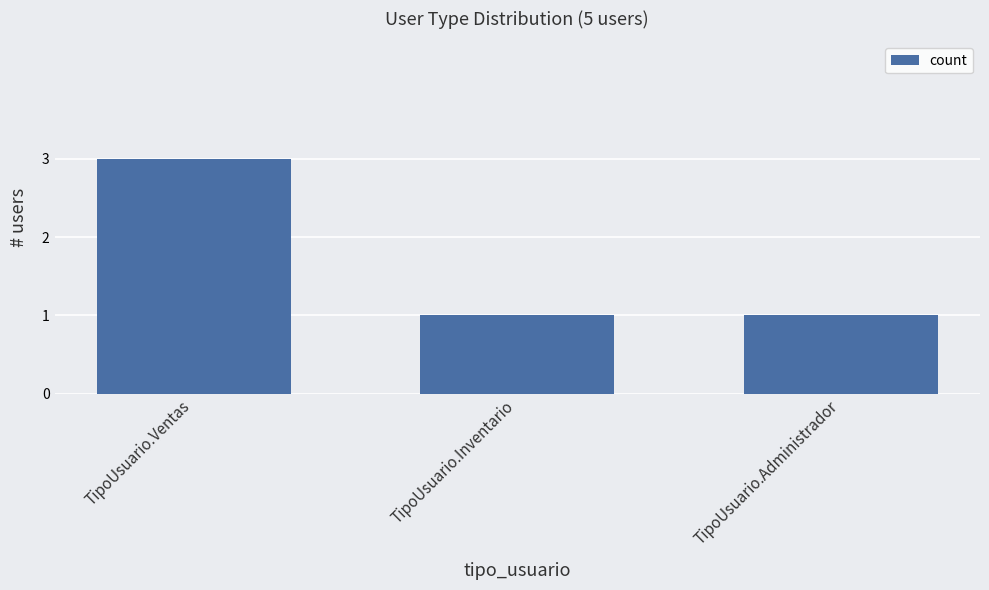

What is the approximate value at TipoUsuario.Ventas?

3